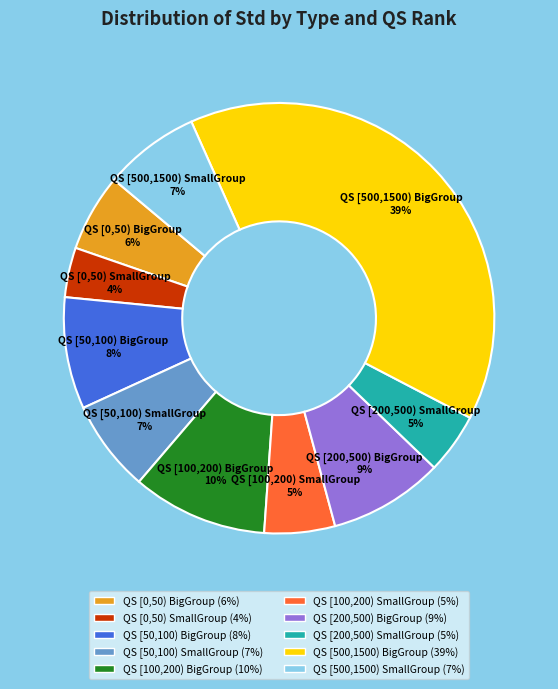

True or false: QS [50,100) BigGroup accounts for 20% of the total.

False